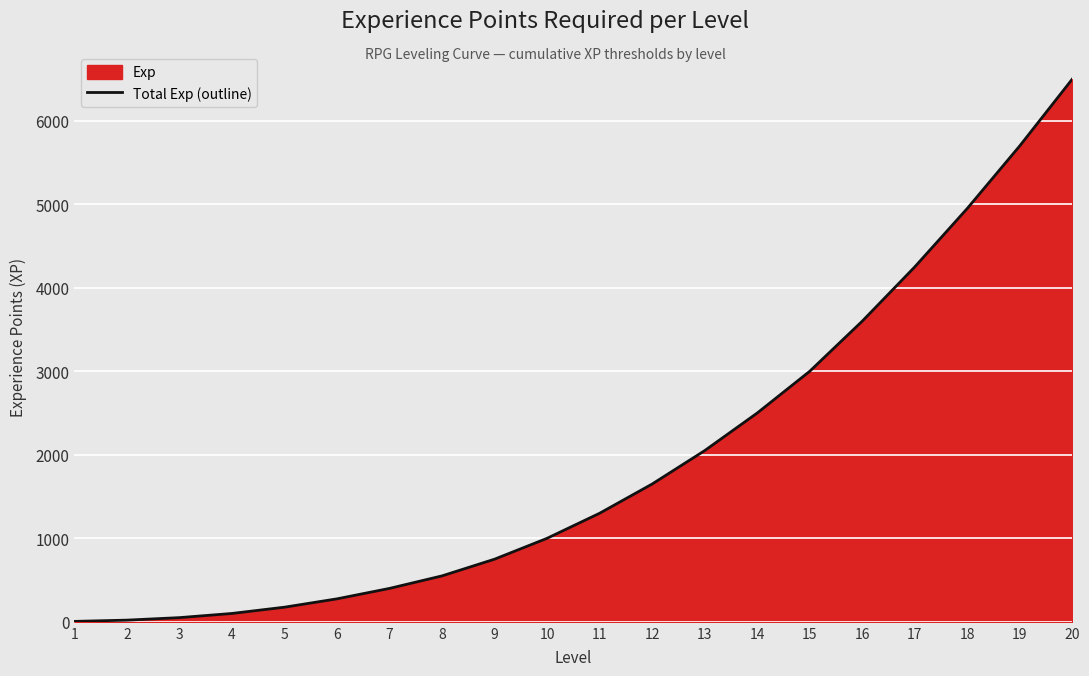

What is the change in value from 3 to 18?

+4900